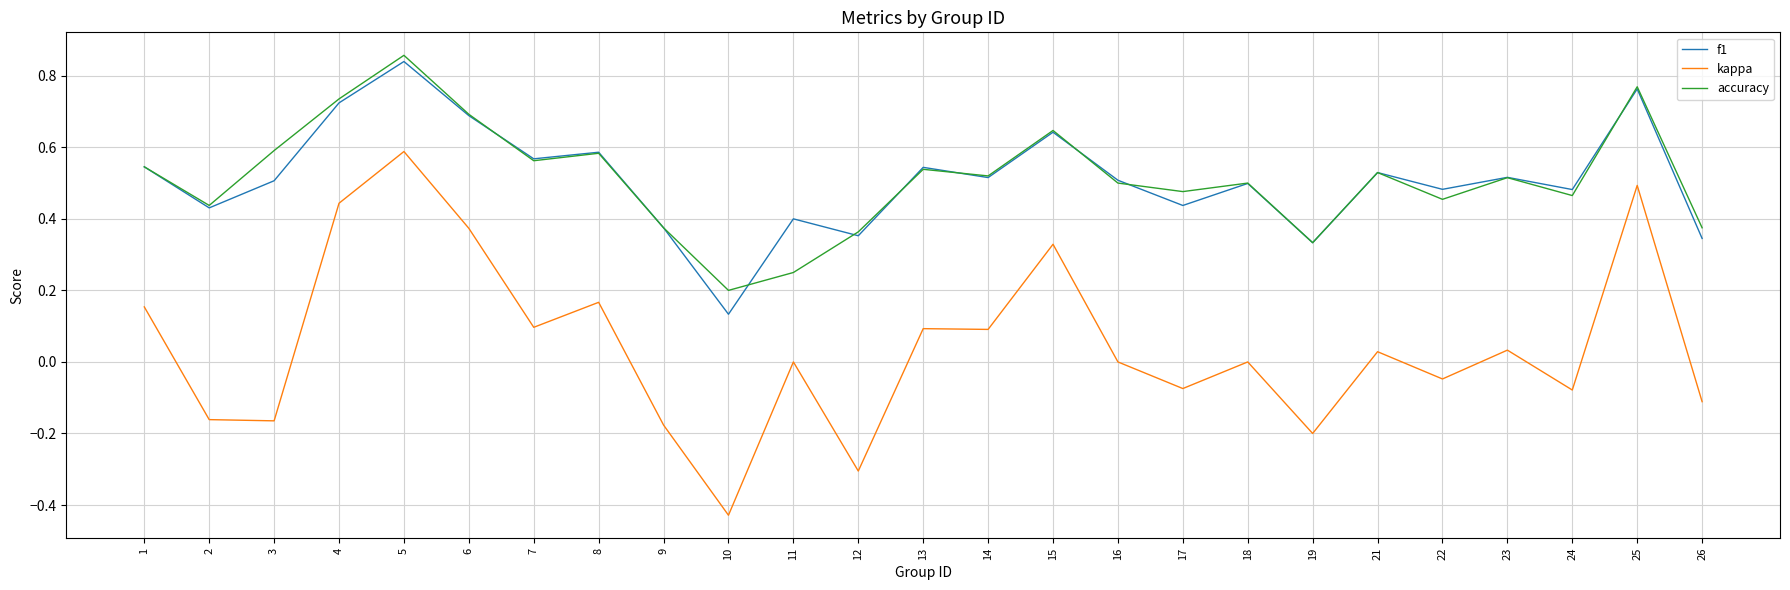

Rank the series by their maximum value, from lowest to highest.

kappa, f1, accuracy